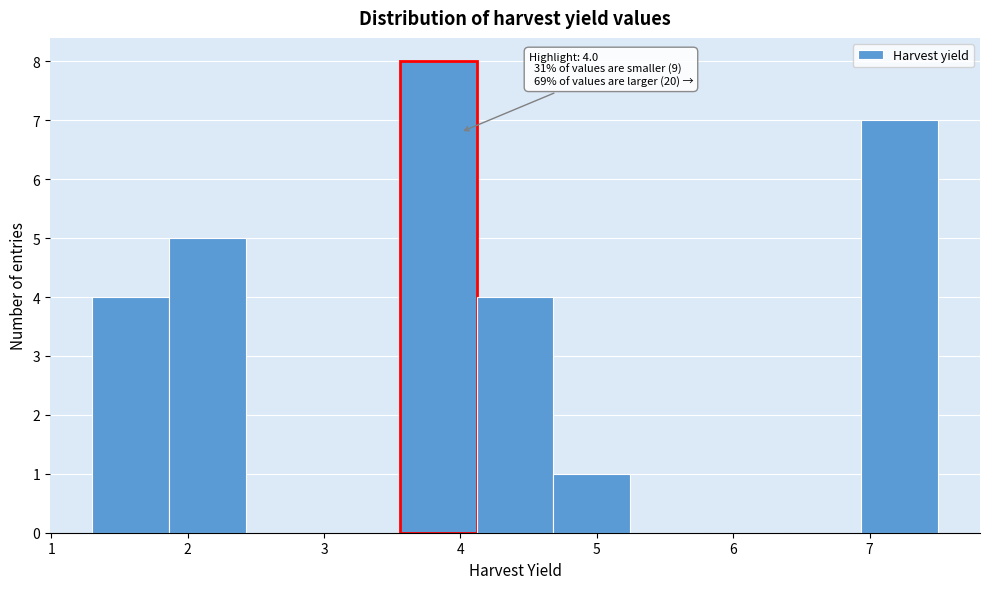

Over which range of the x-axis is the bar tallest?

3.6 to 4.1